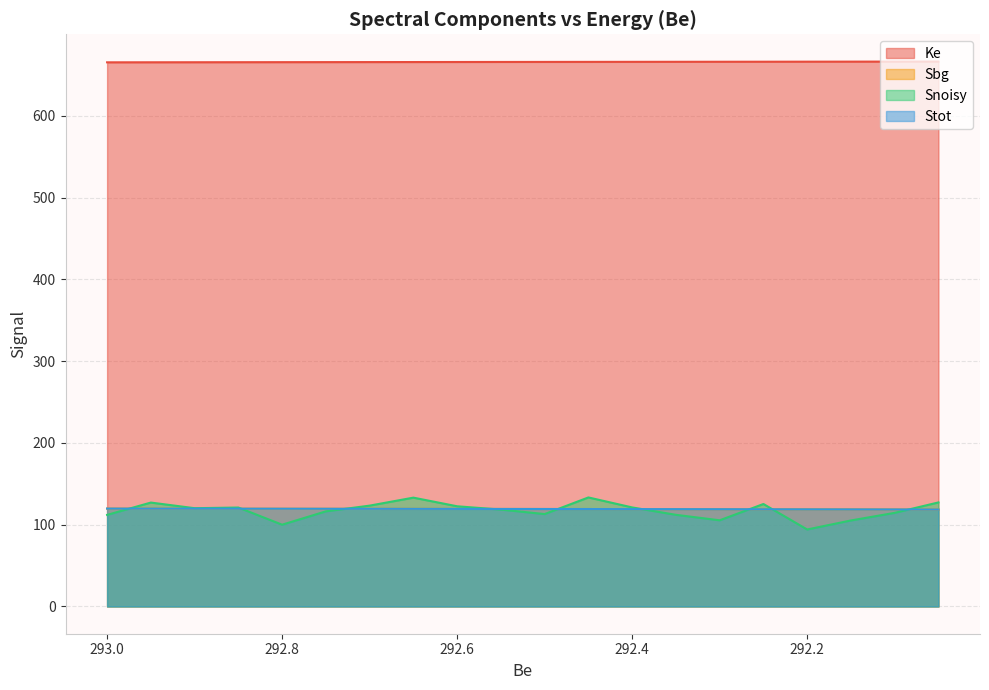

The Stot series shows 77.4 at 292.9. True or false?

False